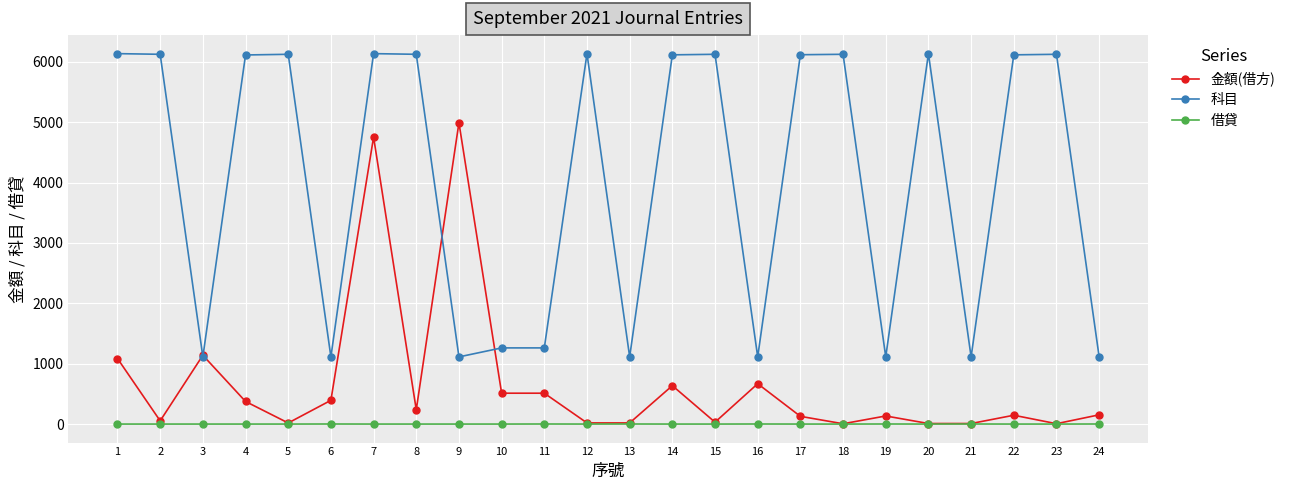

True or false: 借貸 and 科目 intersect in this chart.

False